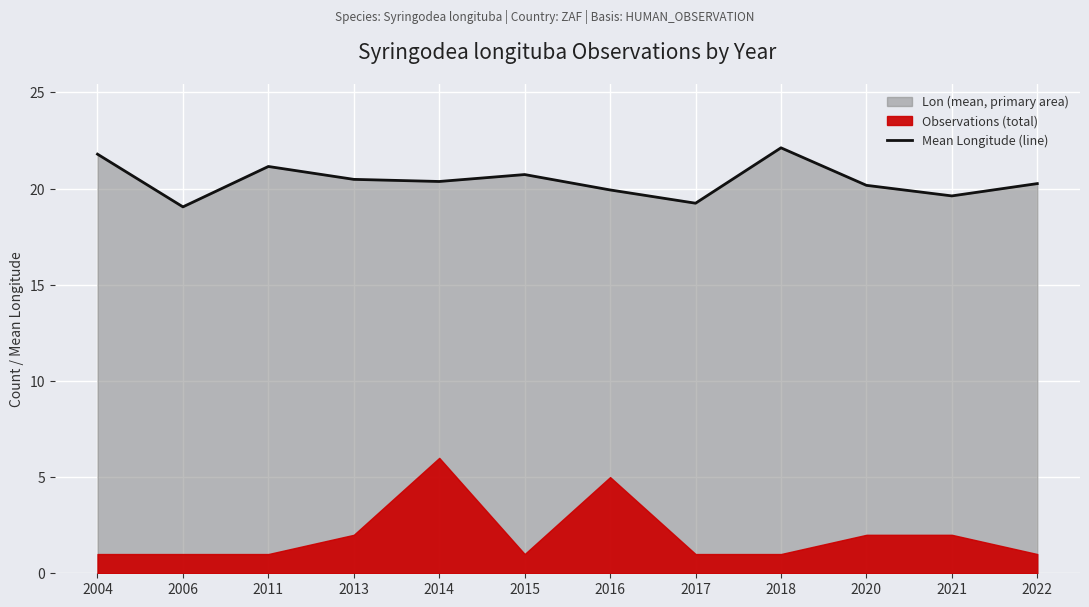

How many interior local peaks (higher than both neighbors) does the data have?

3